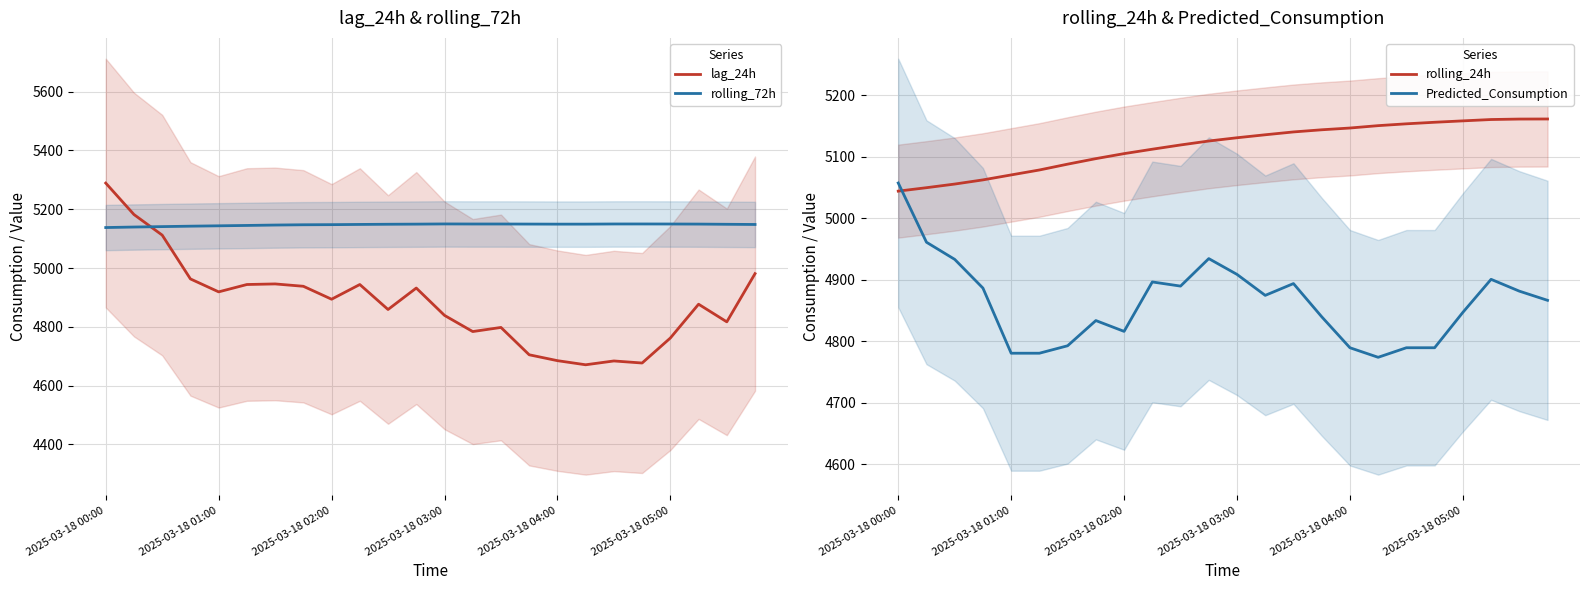

Which series has the largest total across all categories?

rolling_72h